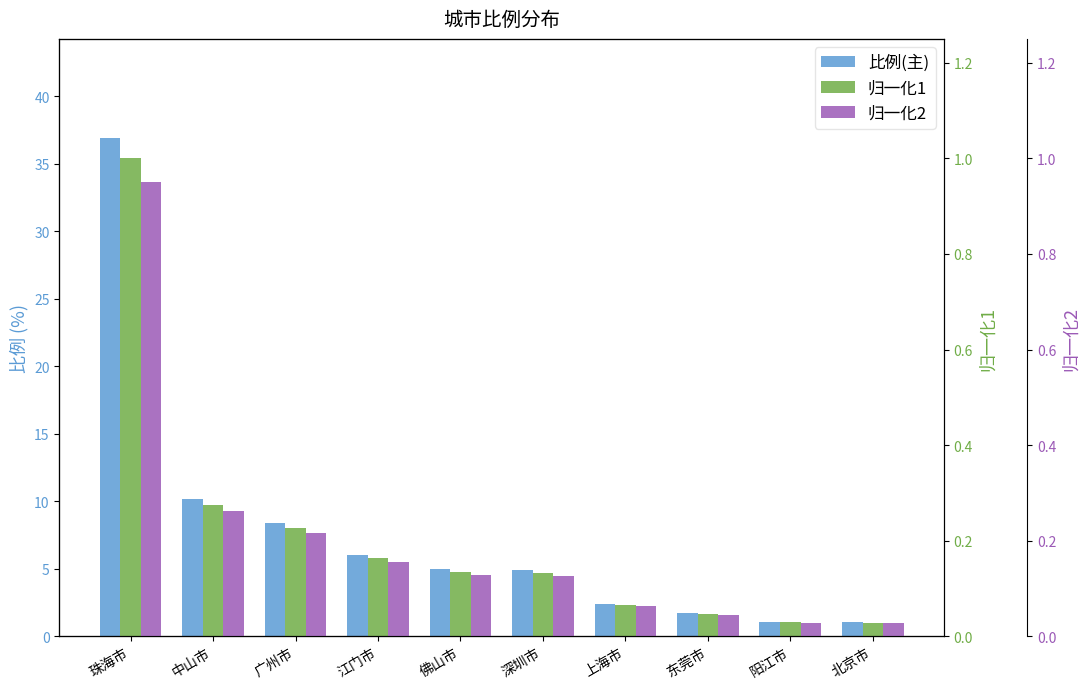

What is the minimum value for 比例(主)?

1.1